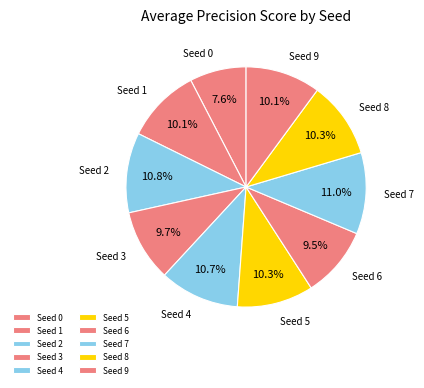

Which category has the smallest portion of the pie?

Seed 0